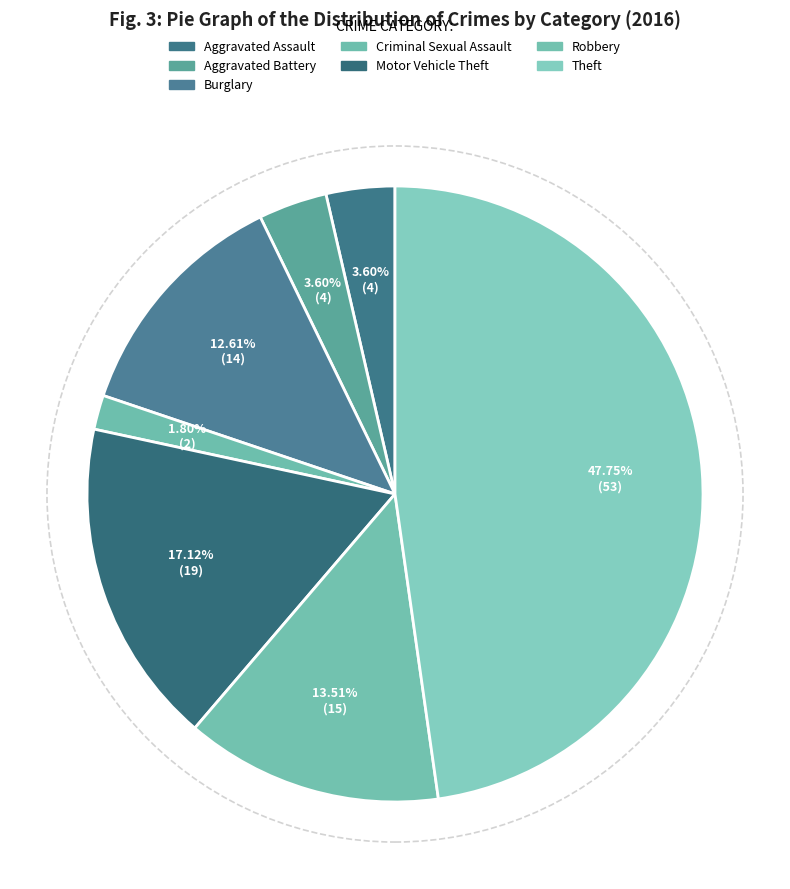

To the nearest percent, what is the difference between the largest and smallest slice percentages?

46%